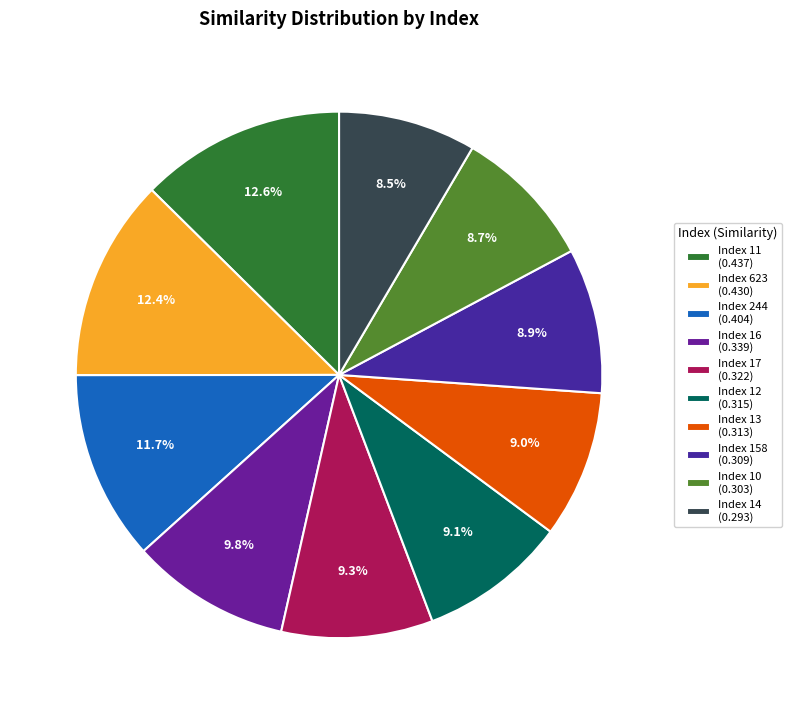

How many slices are in this pie chart?

10